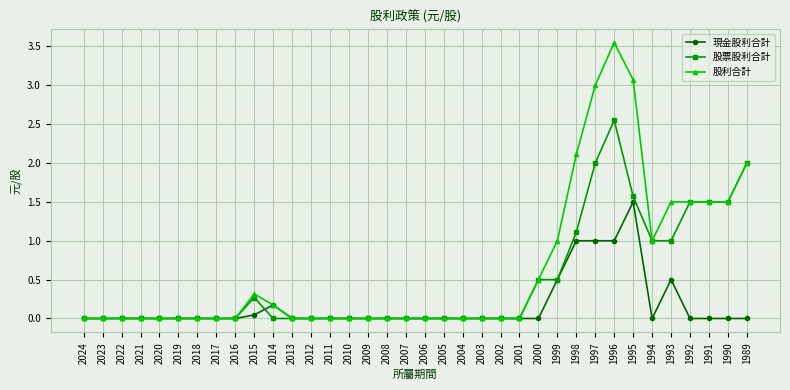

Is the value of 現金股利合計 at 2002 greater than the value of 股利合計 at 1992?

No